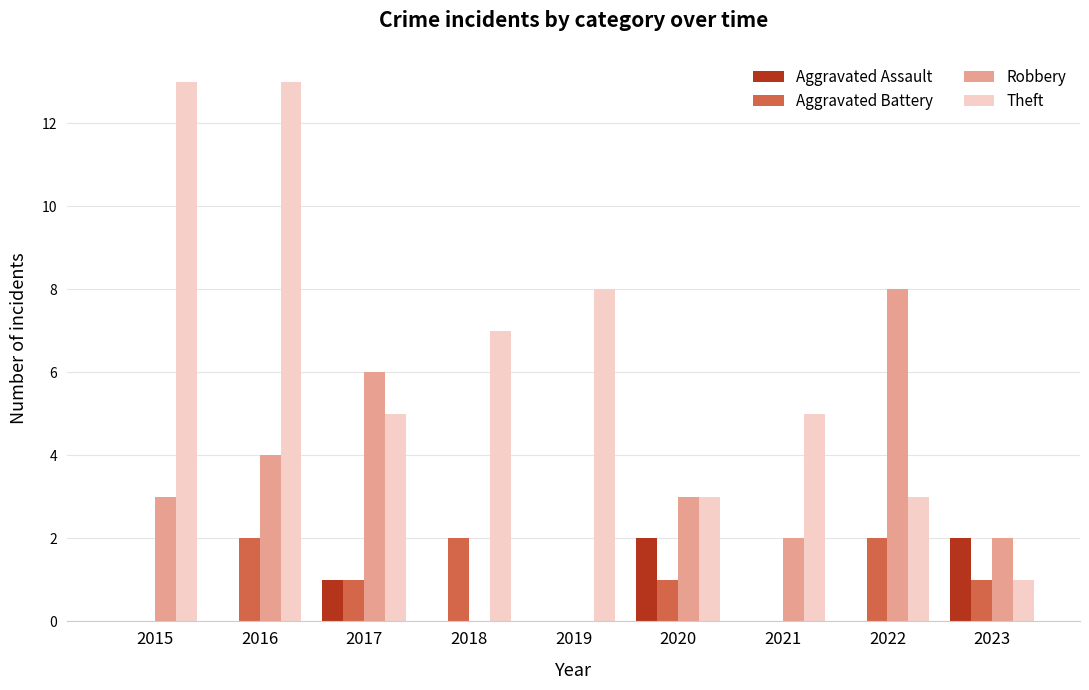

Reading left to right, transcribe all the data shown in this chart.

Aggravated Assault: 2015=0	2016=0	2017=1	2018=0	2019=0	2020=2	2021=0	2022=0	2023=2
Aggravated Battery: 2015=0	2016=2	2017=1	2018=2	2019=0	2020=1	2021=0	2022=2	2023=1
Robbery: 2015=3	2016=4	2017=6	2018=0	2019=0	2020=3	2021=2	2022=8	2023=2
Theft: 2015=13	2016=13	2017=5	2018=7	2019=8	2020=3	2021=5	2022=3	2023=1